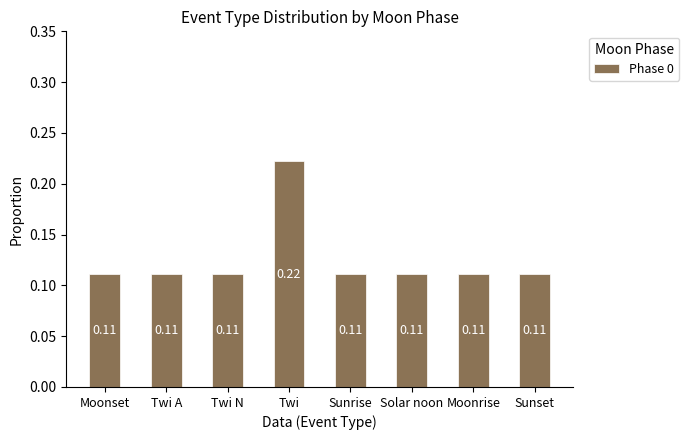

Which label corresponds to the largest value in the chart?

Twi